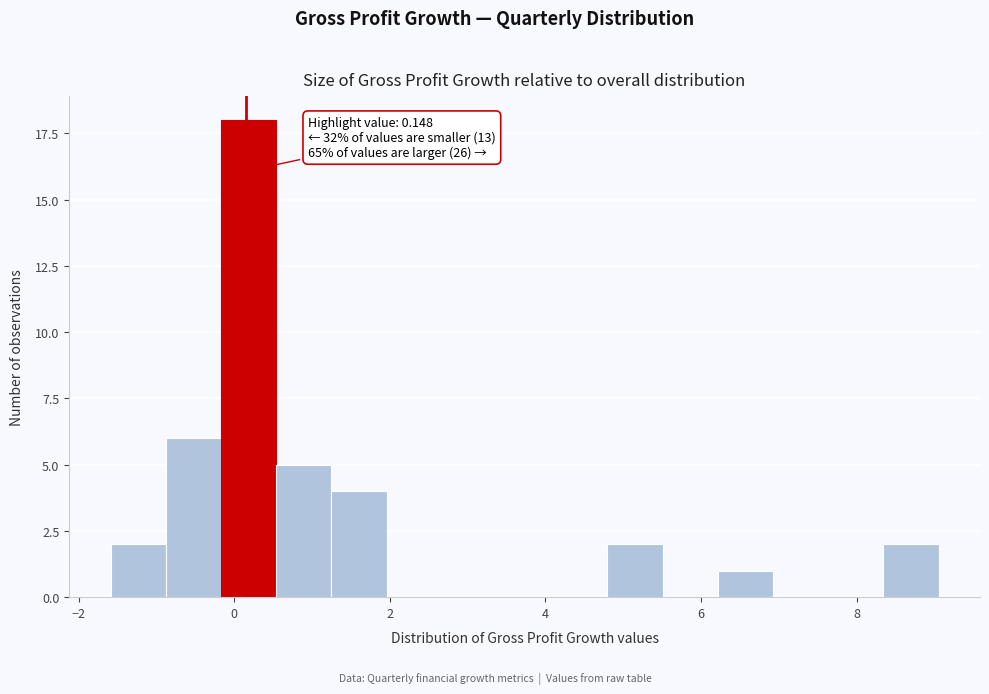

Around what value on the x-axis is the tallest bar? Give the approximate position of its centre, as read against the axis.

0.2